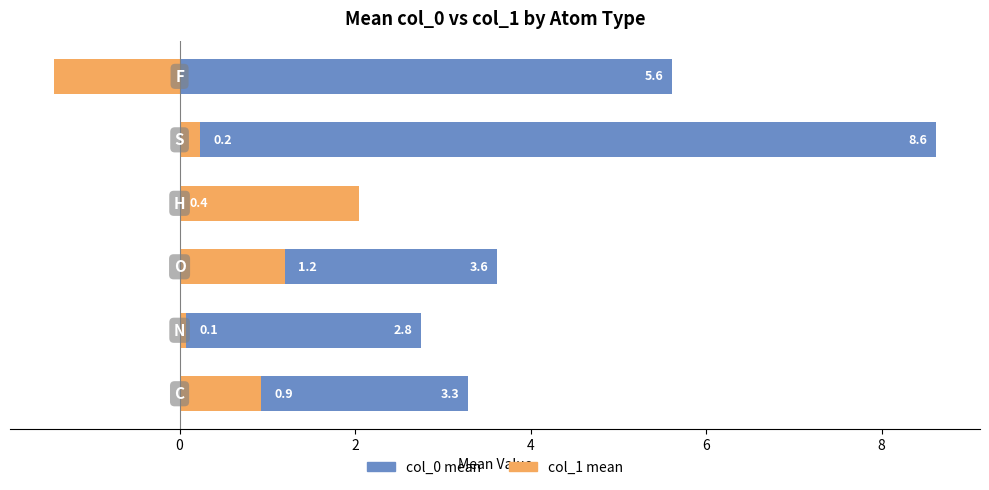

What are all the series names shown in the legend?

col_0 mean, col_1 mean